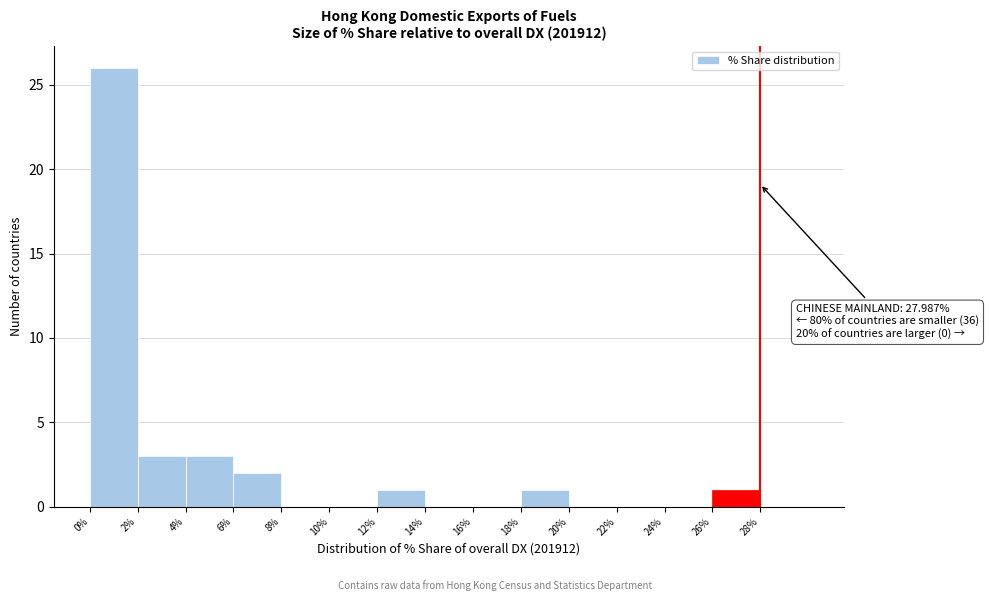

Over which range of the x-axis is the bar tallest?

0 to 2